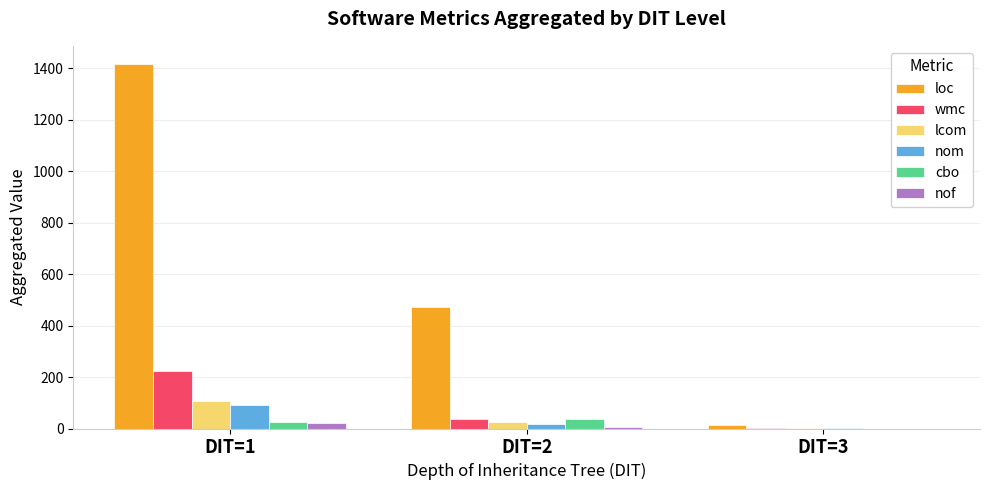

Does the chart contain stacked bars?

No